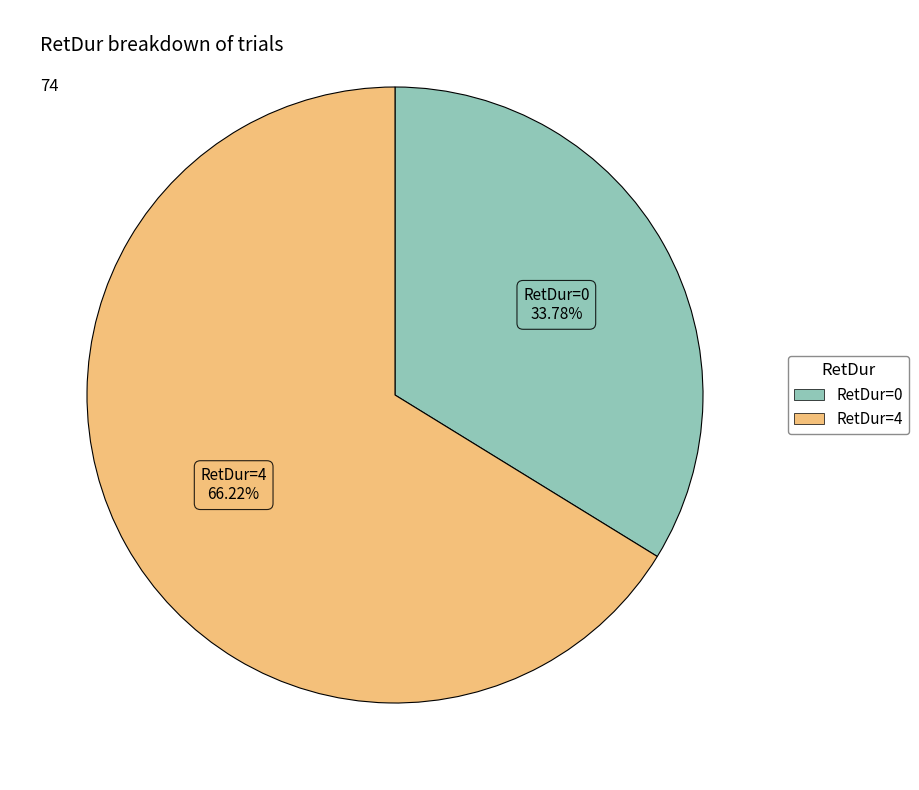

Which has a higher value, RetDur=0 or RetDur=4?

RetDur=4